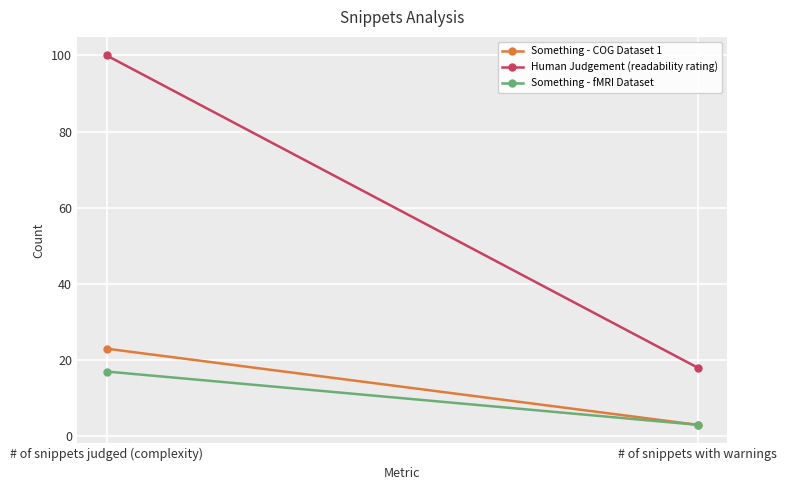

At # of snippets with warnings, list the series in order from smallest to largest.

Something - COG Dataset 1, Something - fMRI Dataset, Human Judgement (readability rating)